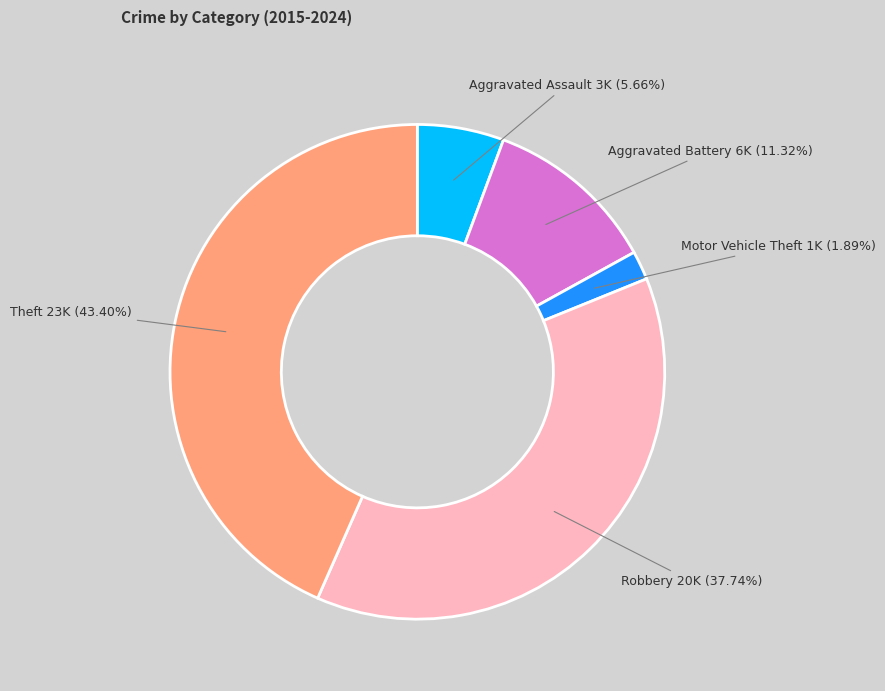

Does any single category account for the majority?

No